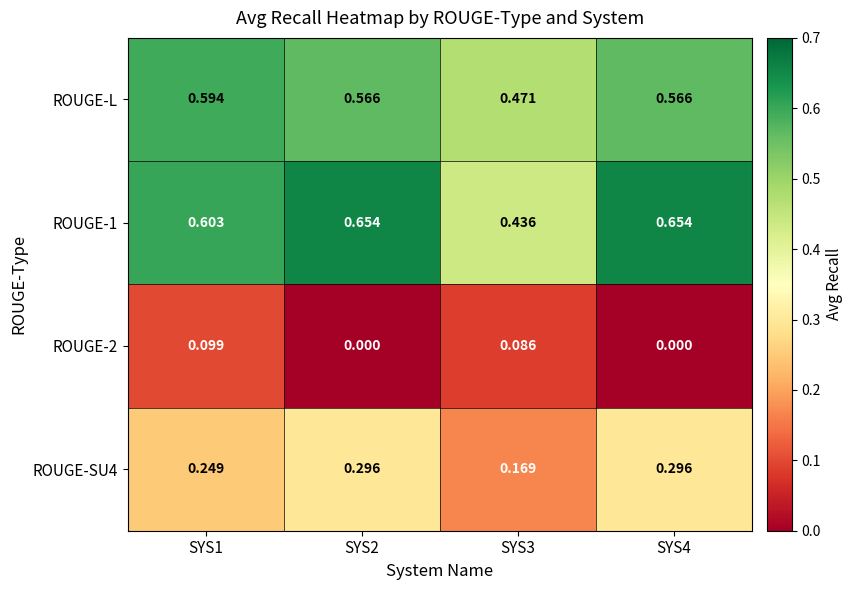

What is the total value across all series at SYS3?

1.2